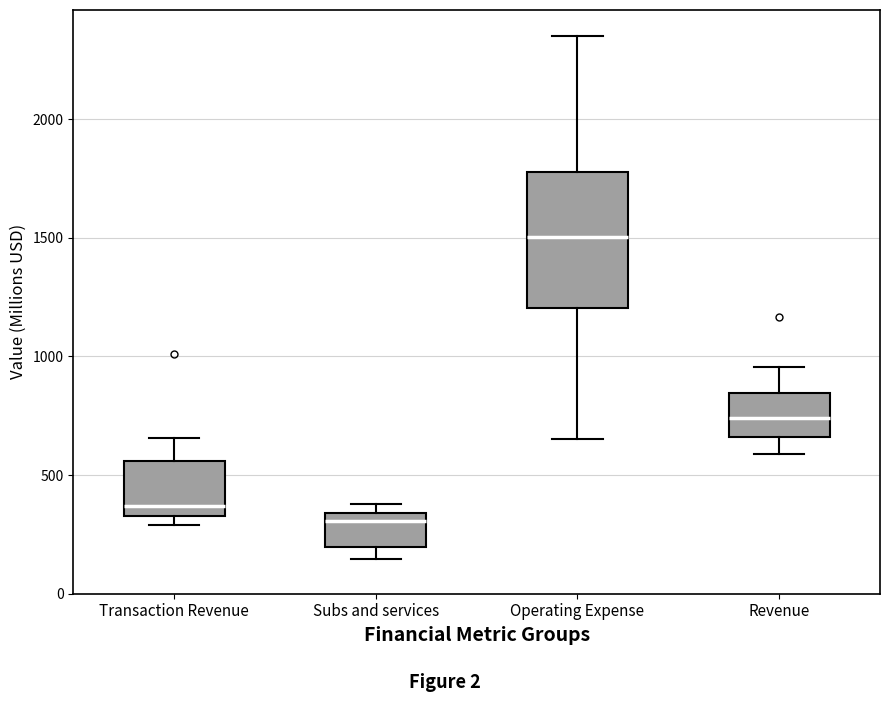

Reading left to right, transcribe this box plot: for each box, give where its median line is, the range the box spans, and where its two whiskers end, as read against the y-axis. The values are not printed on the chart, so give them approximately, as read against the axis.

Transaction Revenue: median 350 (just above the box's lower edge), box 350 to 550, whiskers 300 to 650
Subs and services: median 300, box 200 to 350, whiskers 150 to 400
Operating Expense: median 1500, box 1200 to 1800, whiskers 650 to 2350
Revenue: median 750, box 650 to 850, whiskers 600 to 950